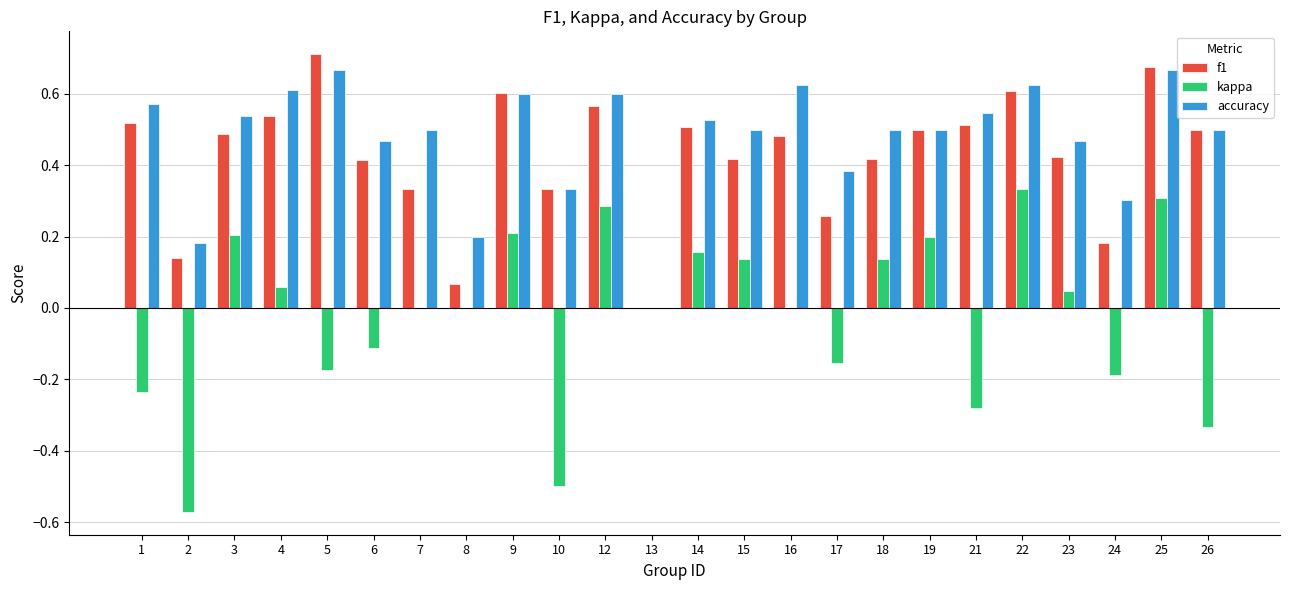

What is the total value across all series at 23?

0.9